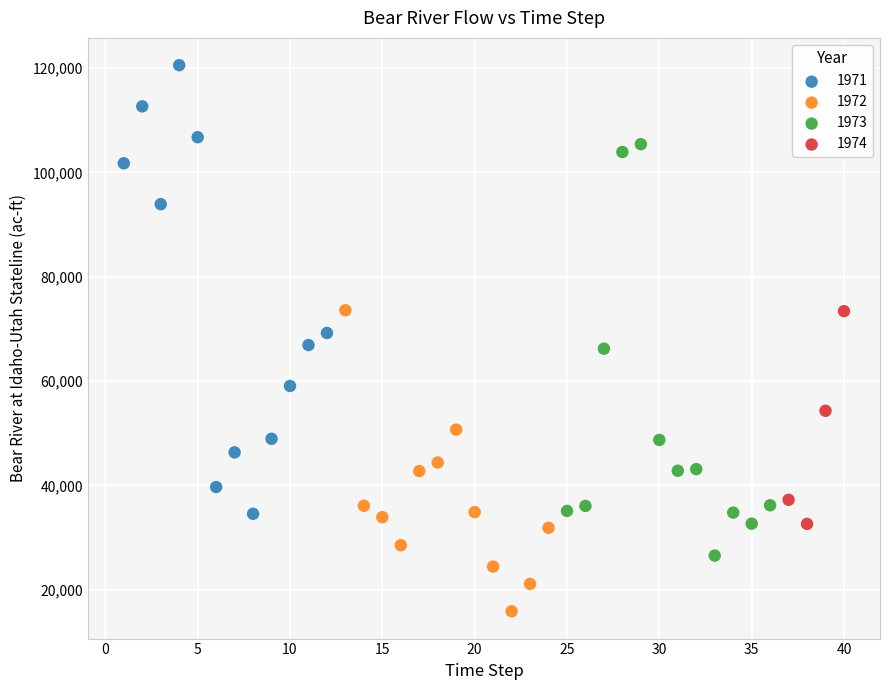

Which series reaches the maximum Y coordinate?

1971